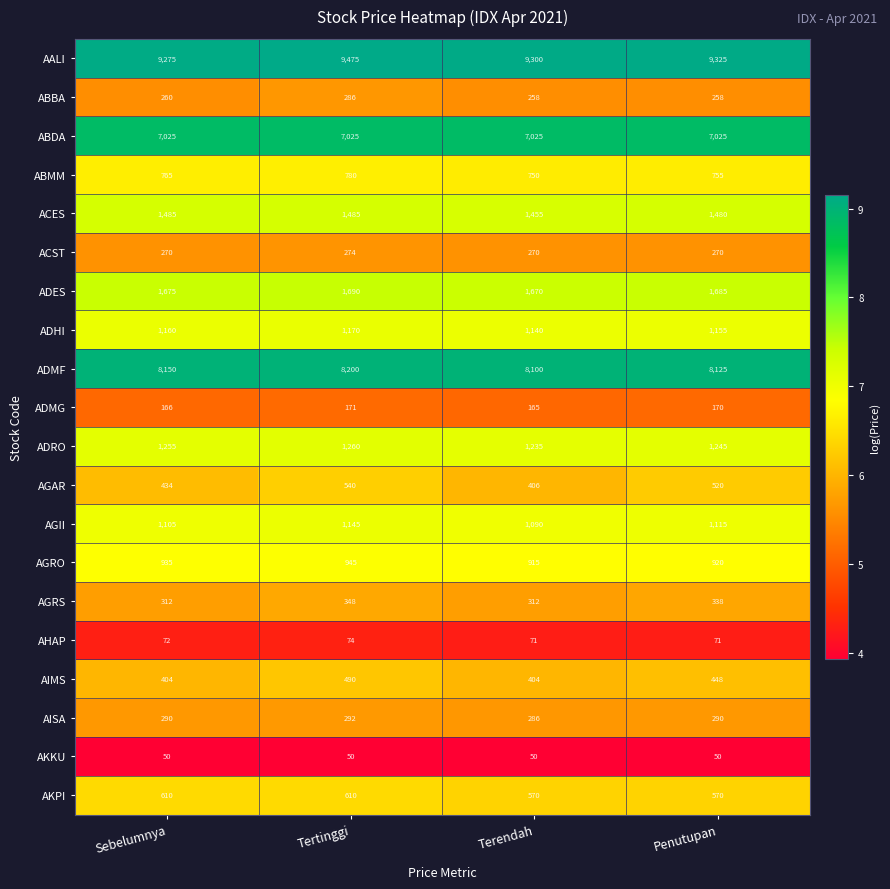

What is the difference between the highest and lowest values at Terendah?

9250